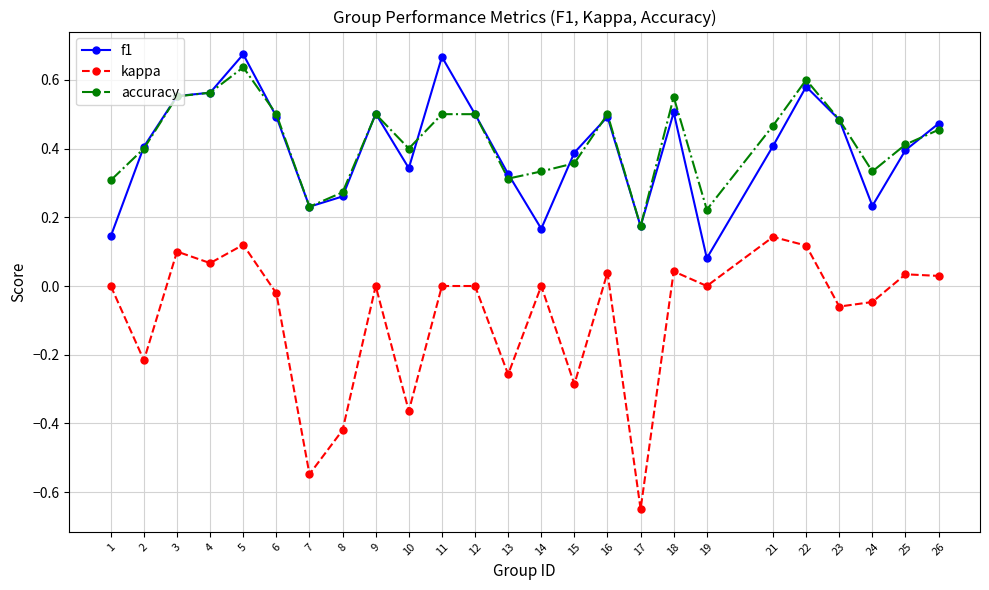

True or false: accuracy has more than 2 points higher than both neighbors.

True